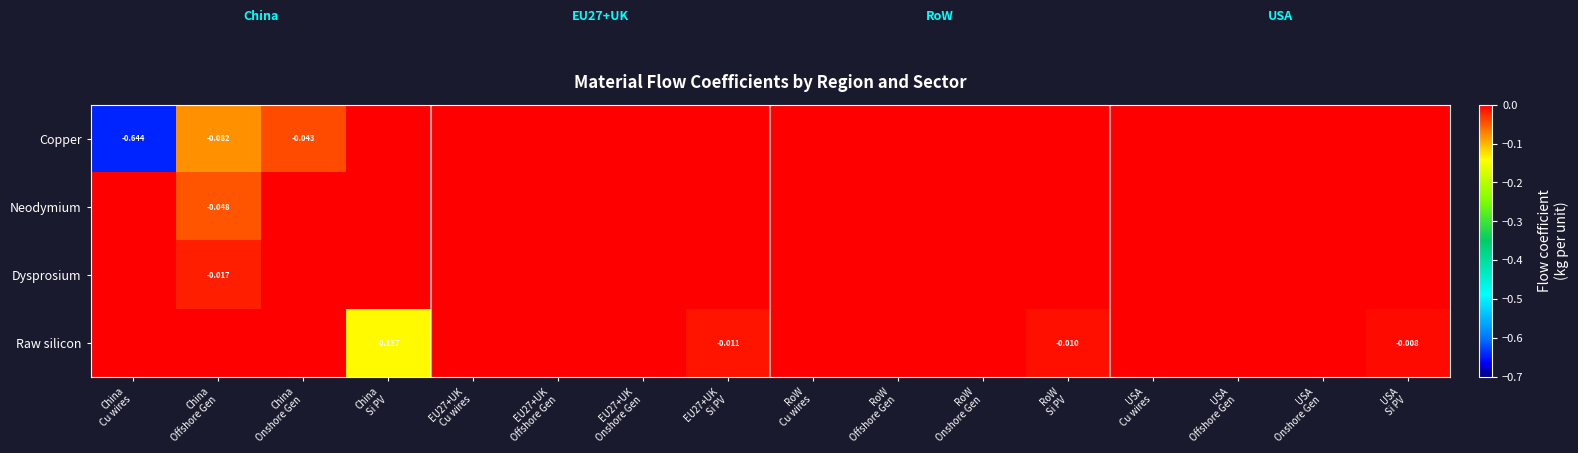

Which category has the lowest value across all series?

China
Cu wires